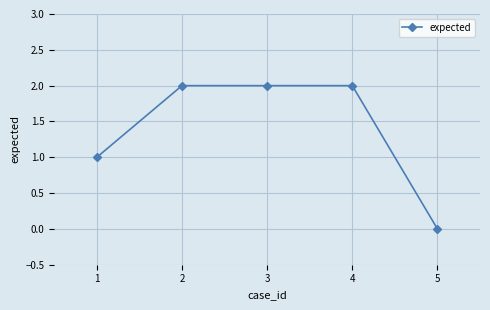

Which label corresponds to the smallest value in the chart?

5